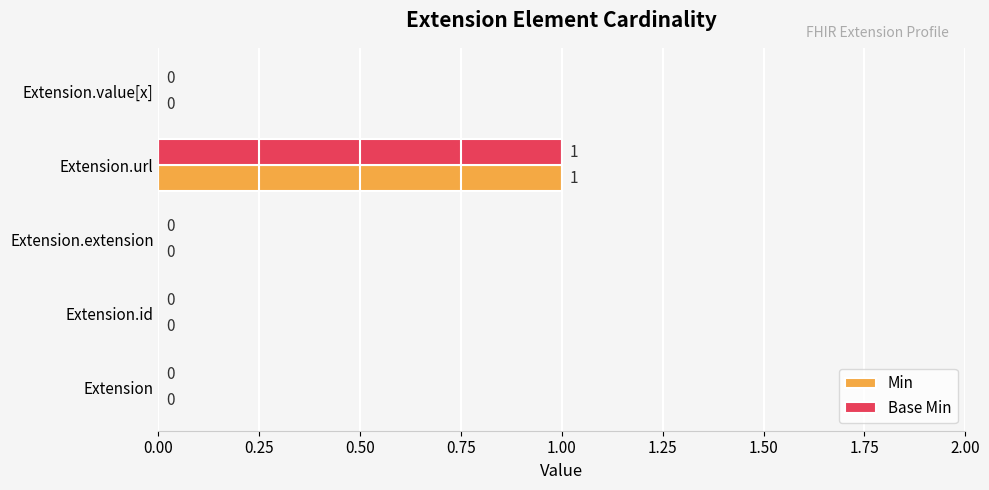

How many Base Min values are between 0 and 1?

5